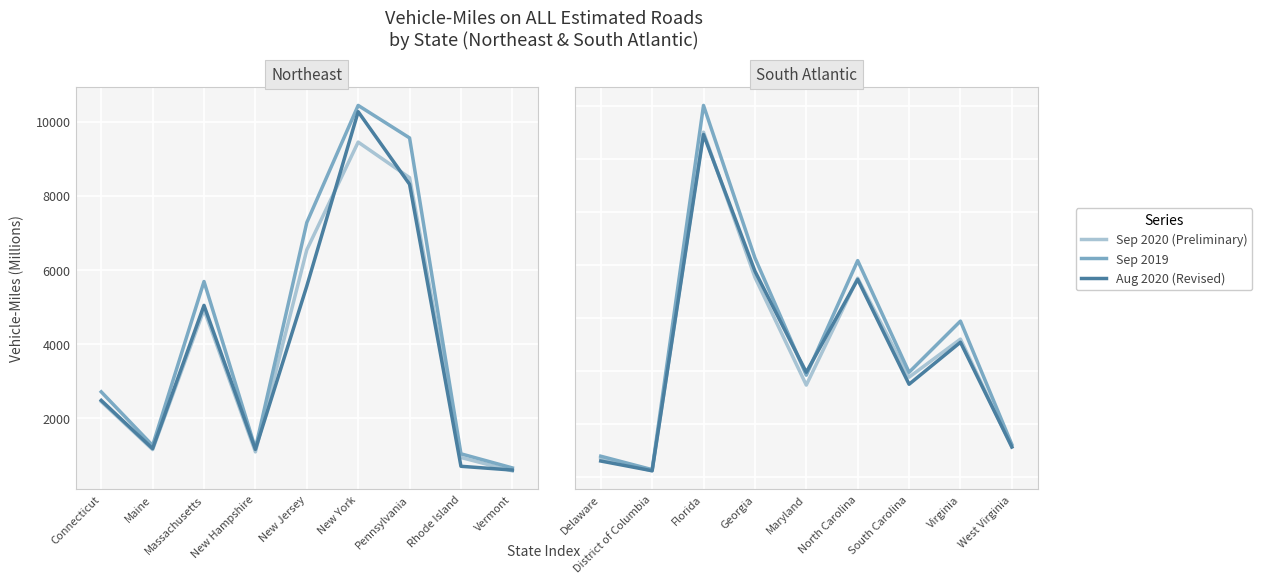

What is the label of the 7th point from the right?

Florida